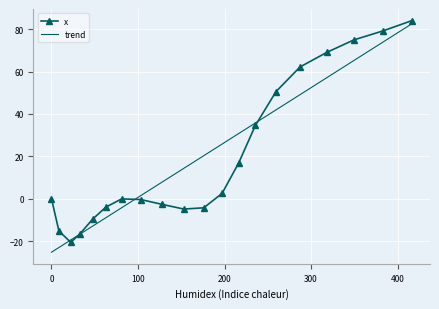

True or false: the data shows -1.7 at 164.3.

False